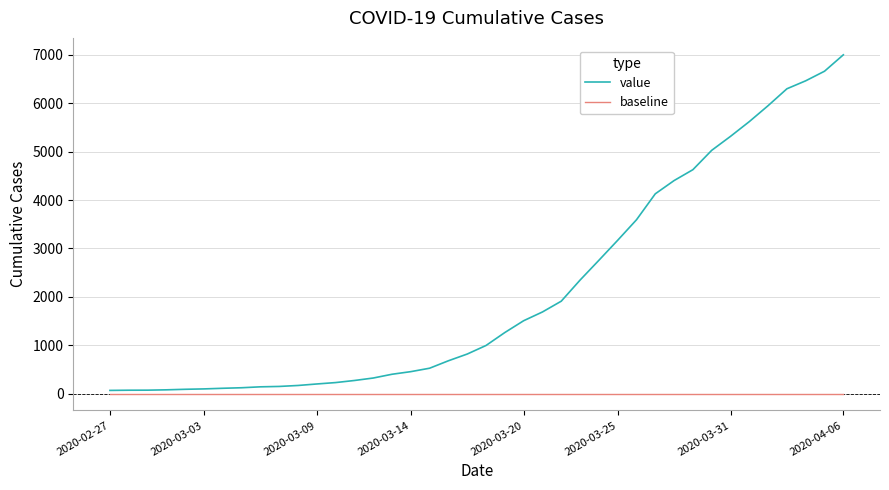

True or false: value and baseline cross at least once.

False